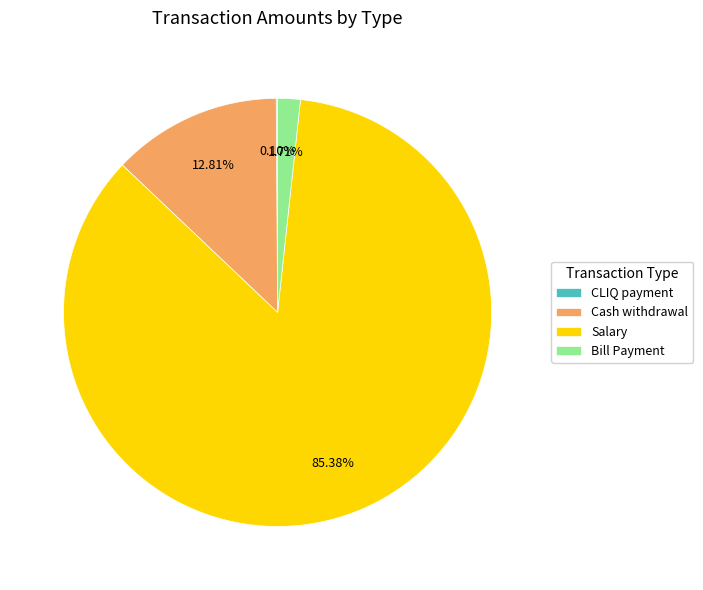

Is the sum of Salary and Bill Payment greater than half?

Yes